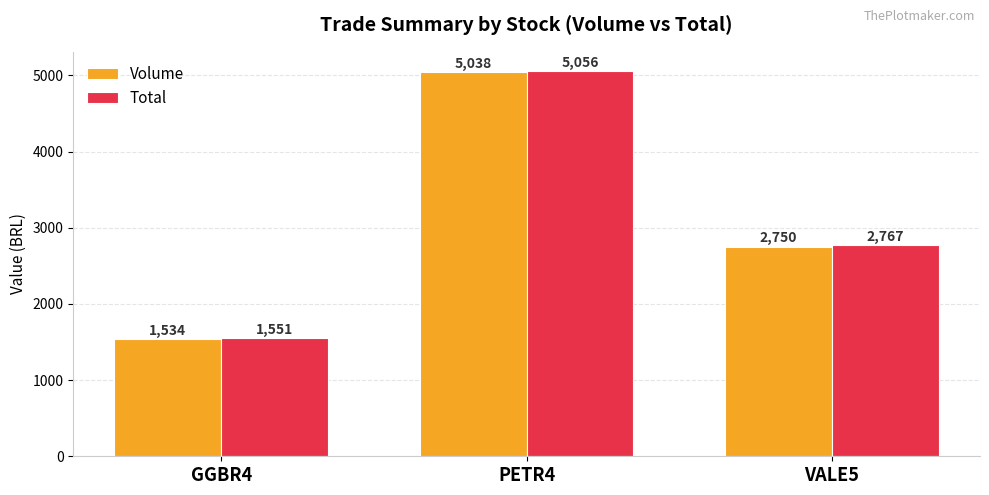

What are all the series names shown in the legend?

Volume, Total